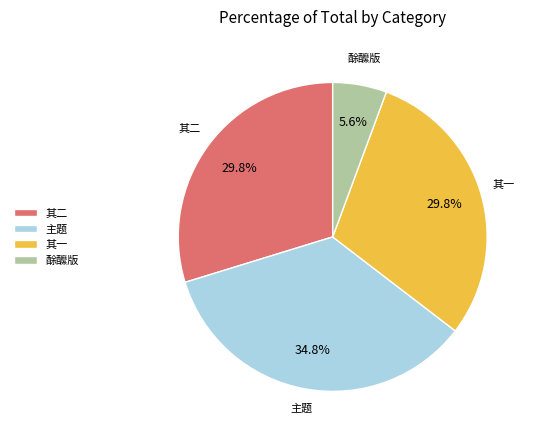

Which has a higher value, 酴醿版 or 主题?

主题